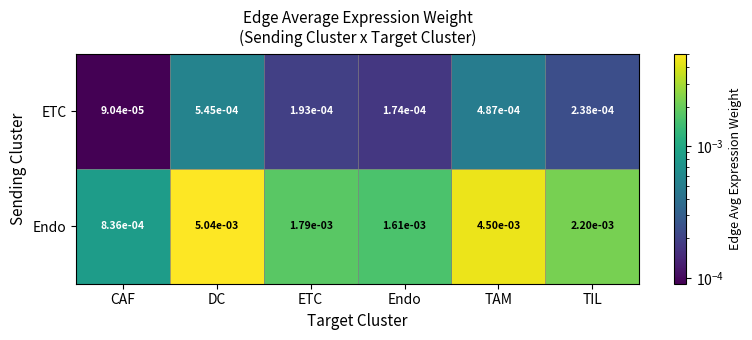

Which series has the largest range (max minus min)?

Endo